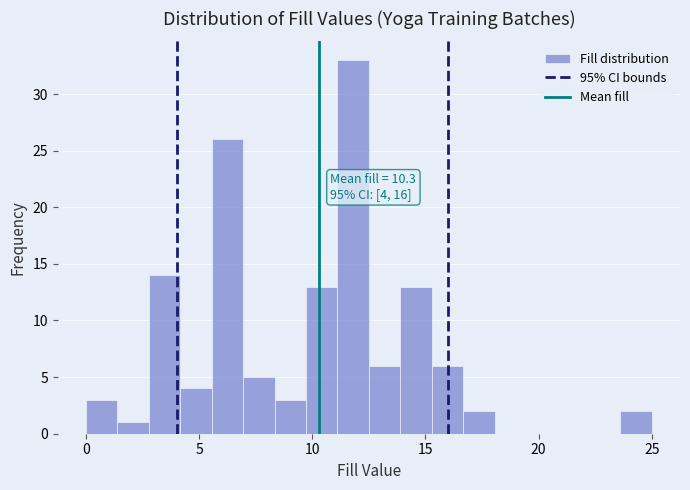

Around what value on the x-axis is the tallest bar? Give the approximate position of its centre, as read against the axis.

12.0